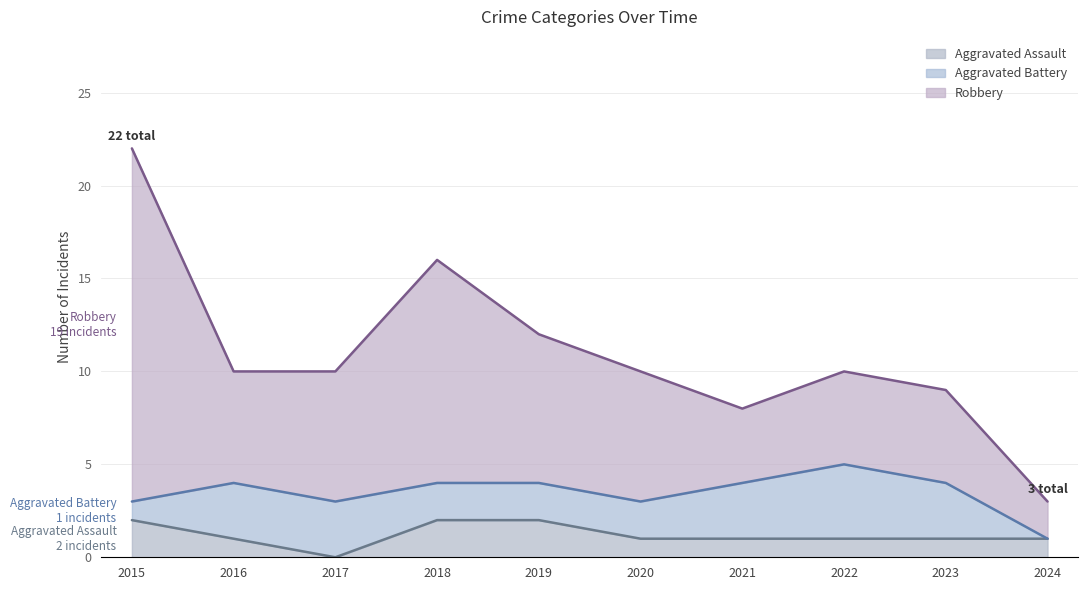

What is the difference between the highest and lowest values at 2020?

6